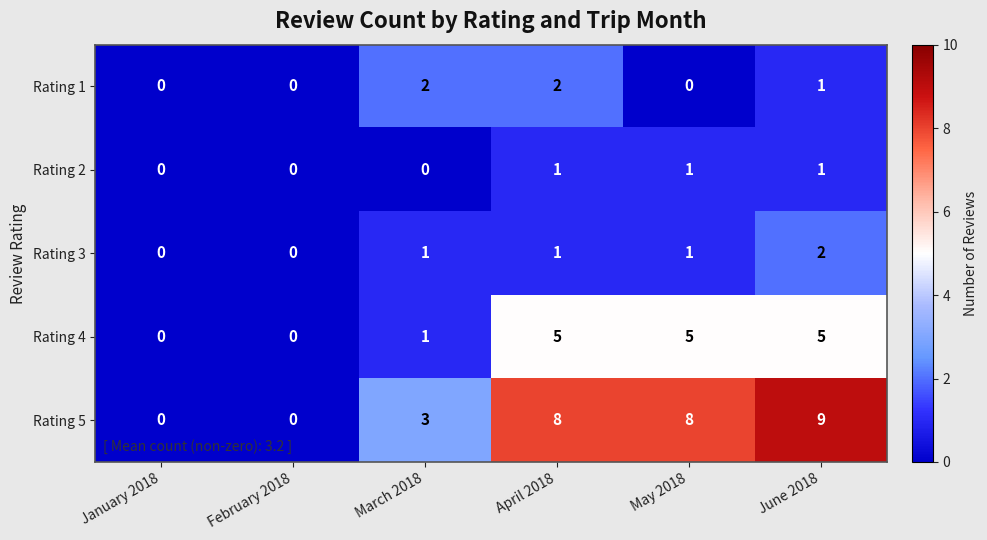

Where is Rating 5 nearest to the value 4?

March 2018